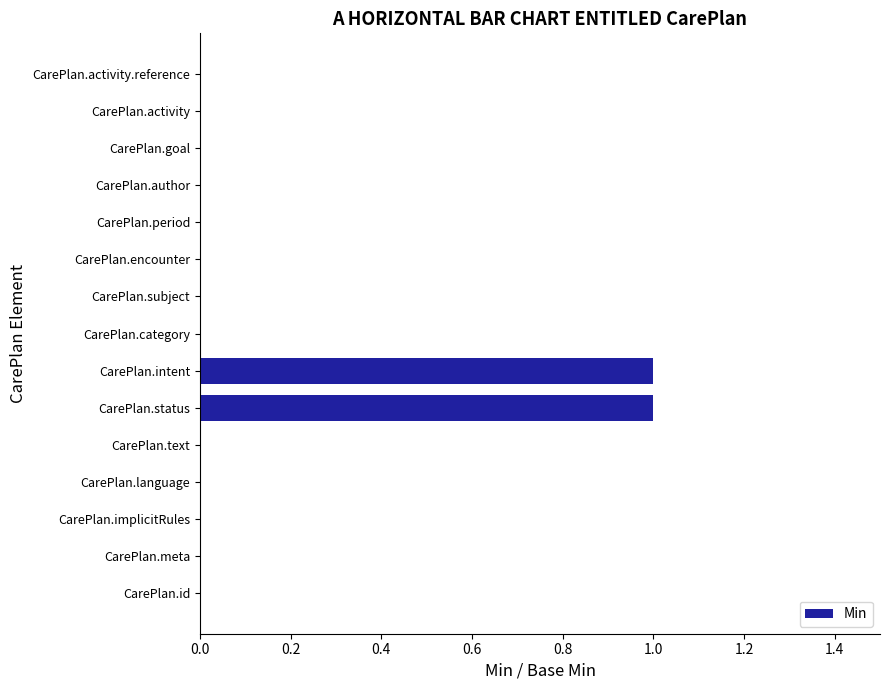

Is it true that the value at CarePlan.status is 1?

True